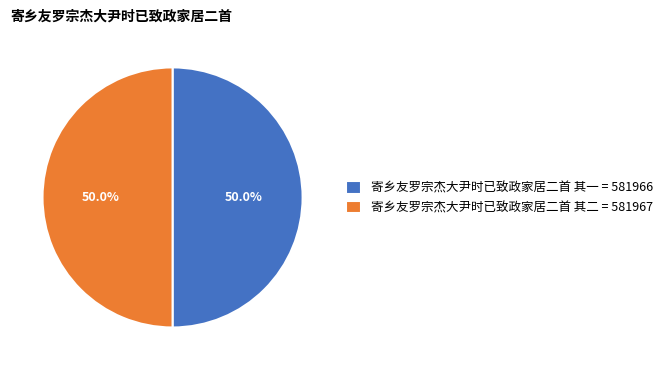

What portion of the pie excludes 寄乡友罗宗杰大尹时已致政家居二首 其二?

50.0%